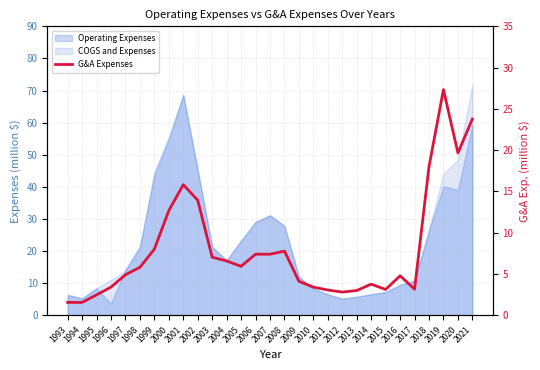

How many interior local peaks (higher than both neighbors) does the data have?

6